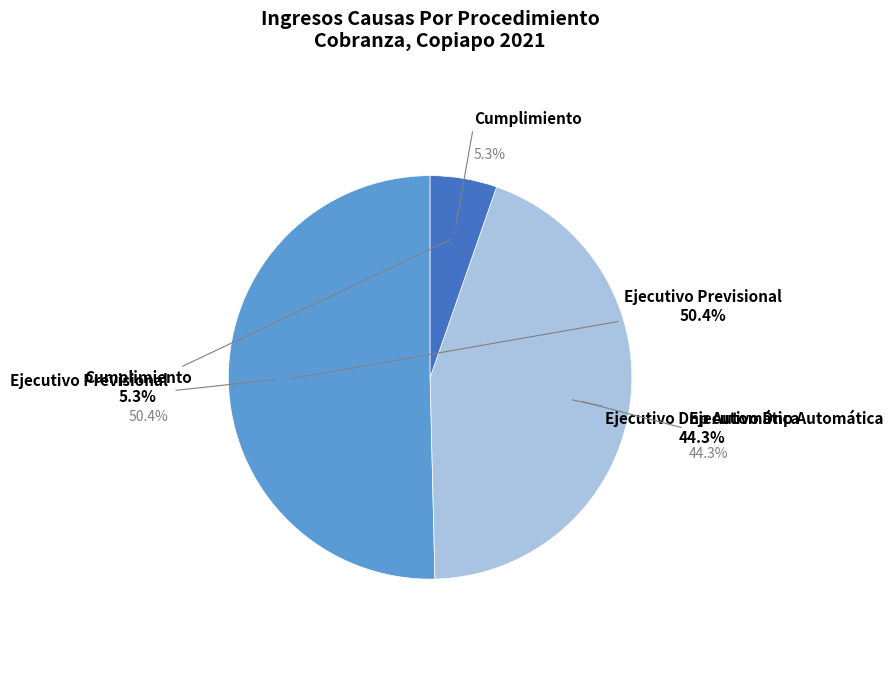

True or false: Ejecutivo Dnp Automática accounts for 44% of the total.

True